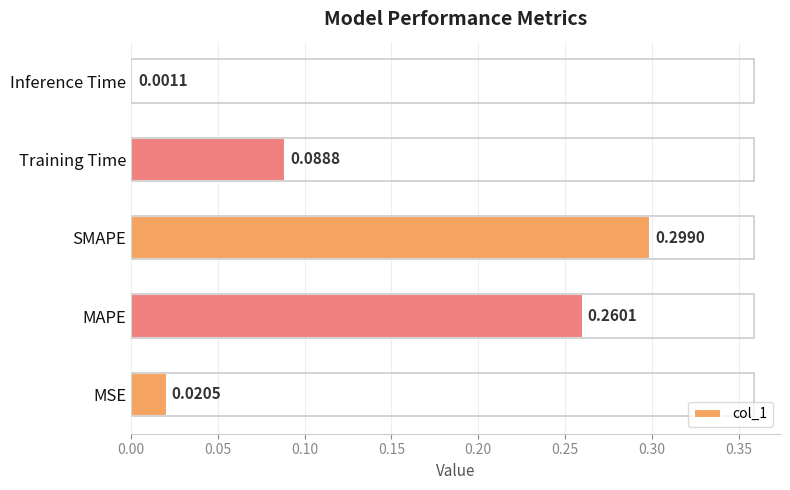

Where is the data nearest to the value 0?

Inference Time